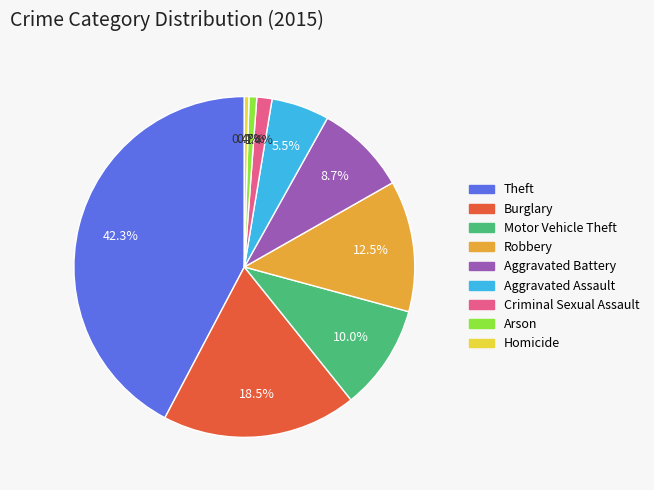

Does Criminal Sexual Assault account for over 50% of the chart?

No